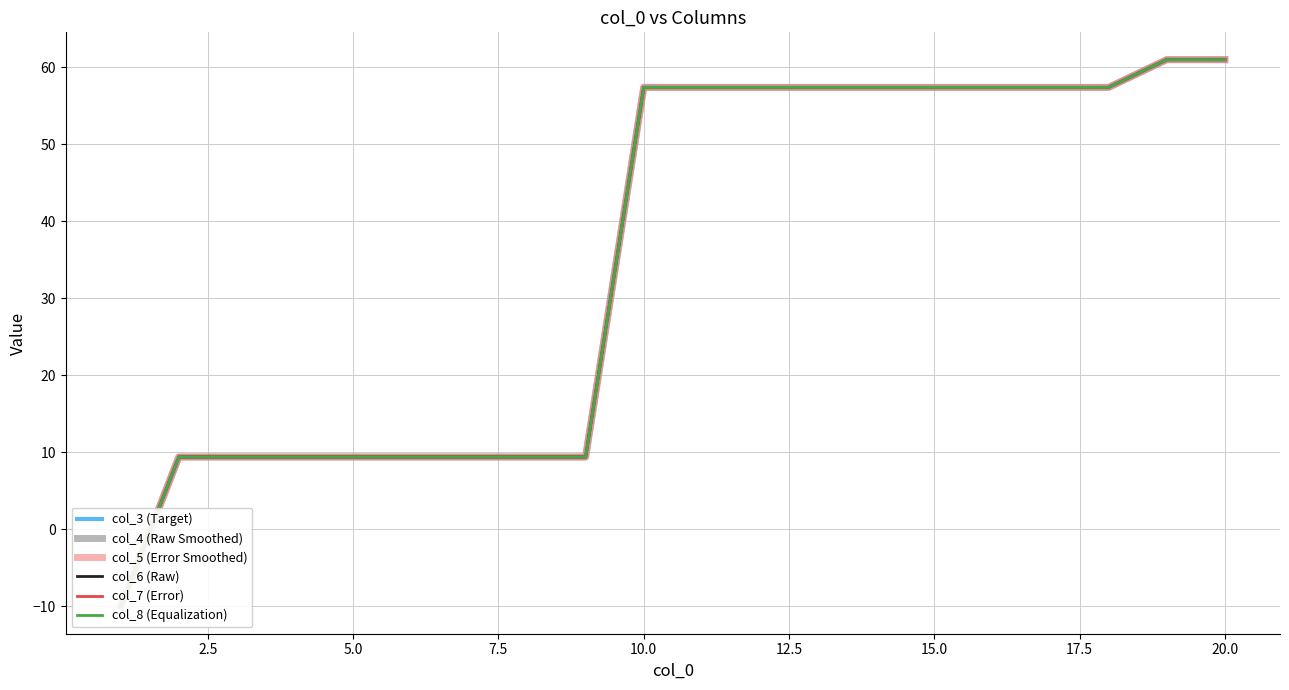

Is the value of col_7 (Error) at 18 greater than the value of col_4 (Raw Smoothed) at 22.5?

Yes